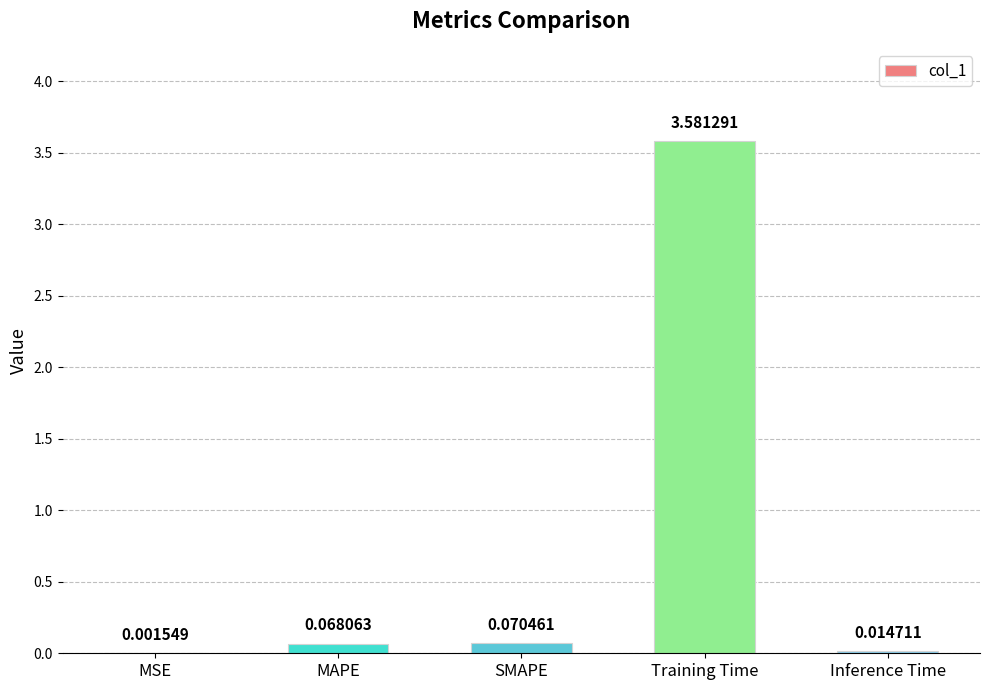

Between MSE and MAPE, which is larger?

MAPE